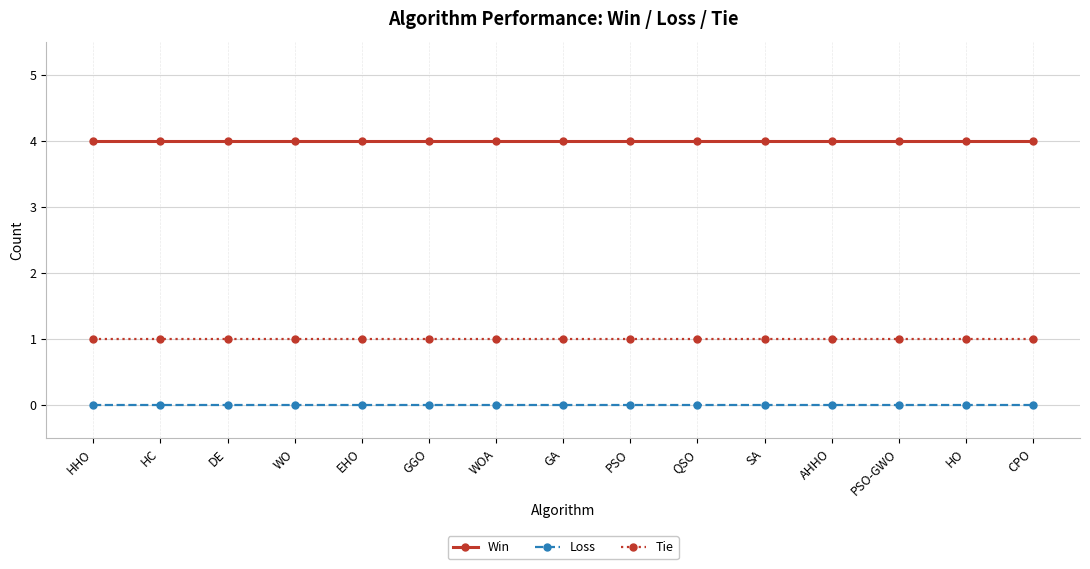

Rank the series by their maximum value, from highest to lowest.

Win, Tie, Loss